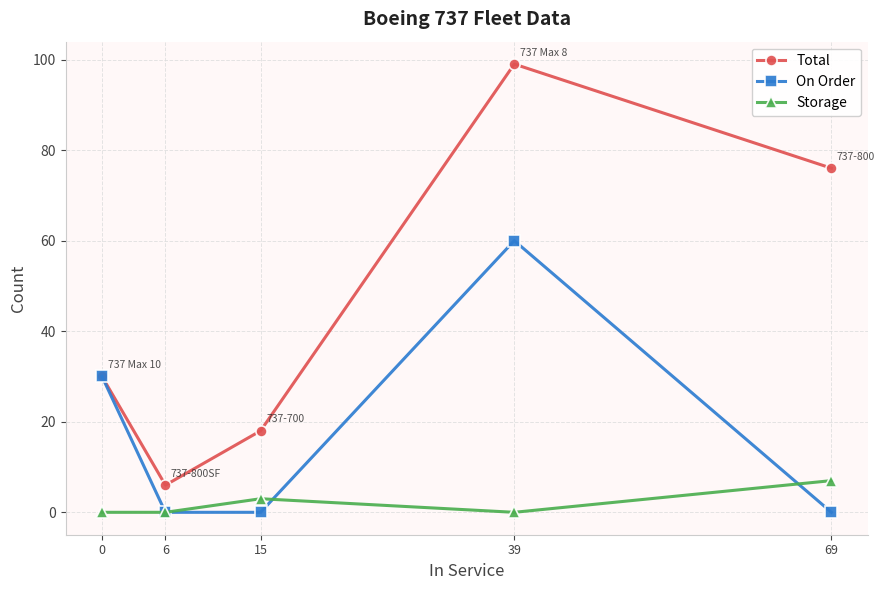

Where is the first local minimum for Total?

6